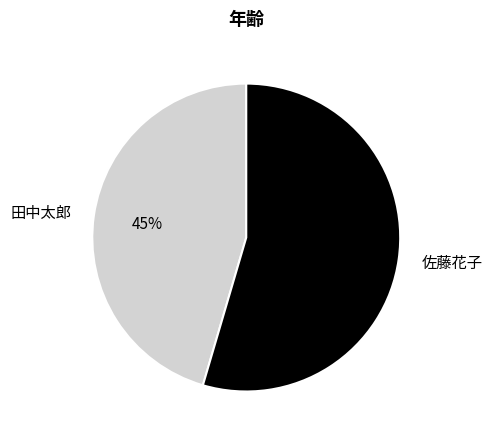

Is it true that 田中太郎 is 45% of the pie?

True